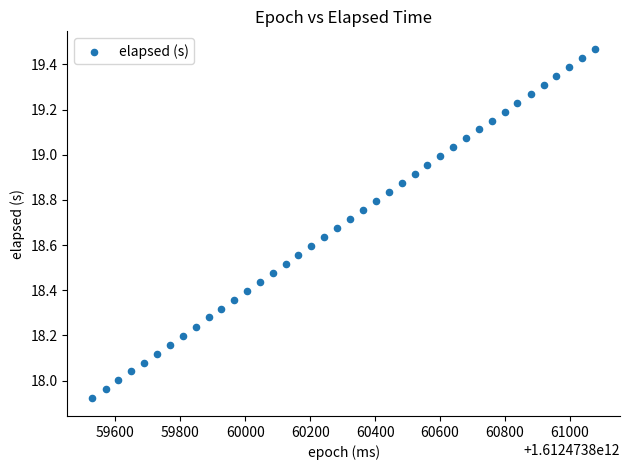

What is the range of Y values (max minus min)?

1.5